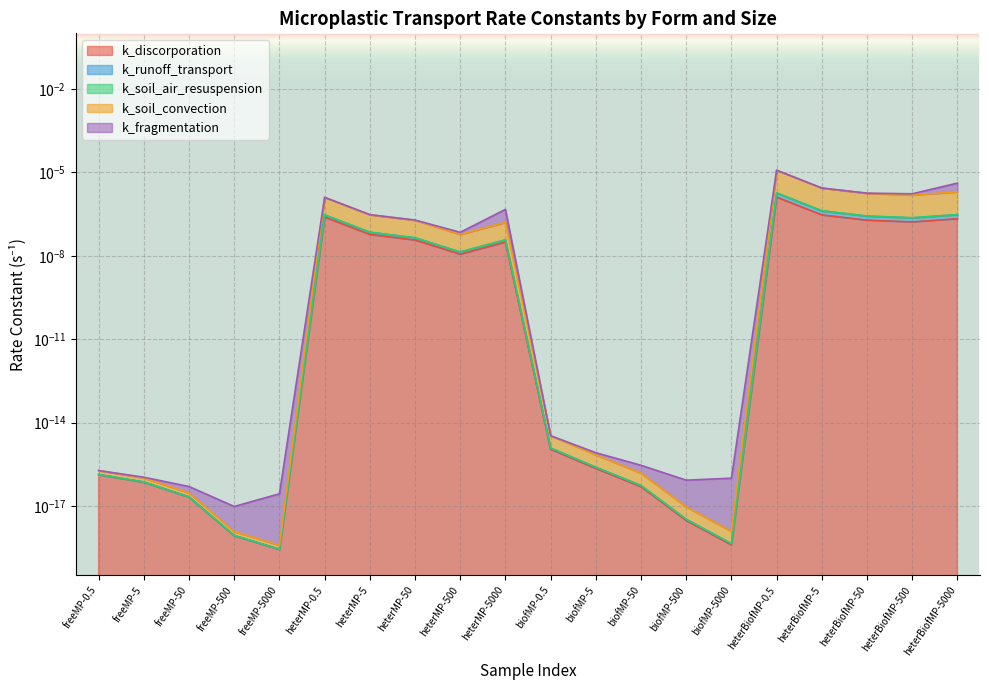

What position from the left is biofMP-5?

12